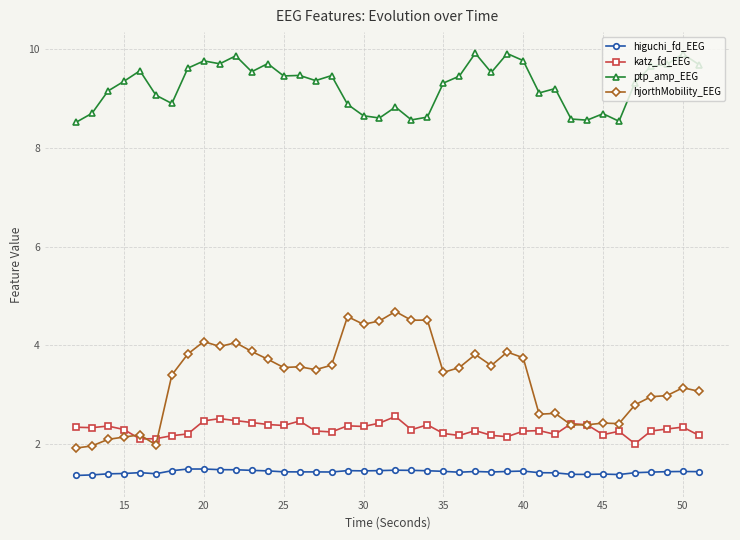

What is the value of the ptp_amp_EEG point at the 13th from the left?

9.7